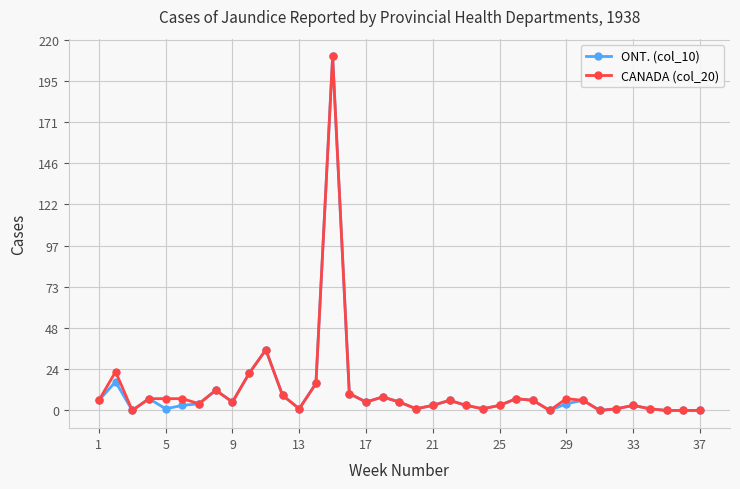

True or false: CANADA (col_20) has more than 0 points higher than both neighbors.

True